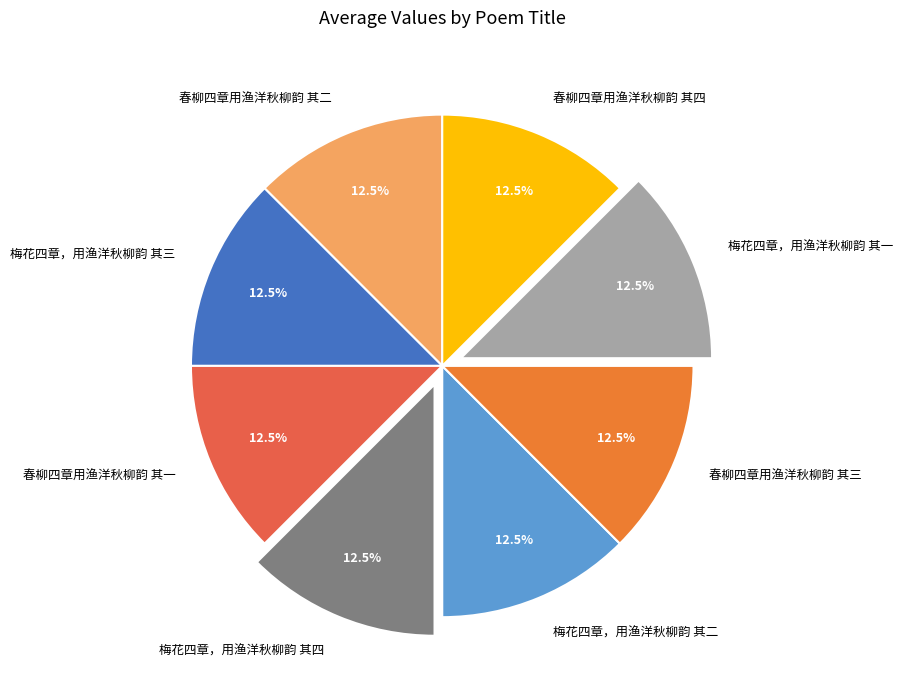

Is the sum of 梅花四章，用渔洋秋柳韵 其三 and 春柳四章用渔洋秋柳韵 其一 greater than half?

No